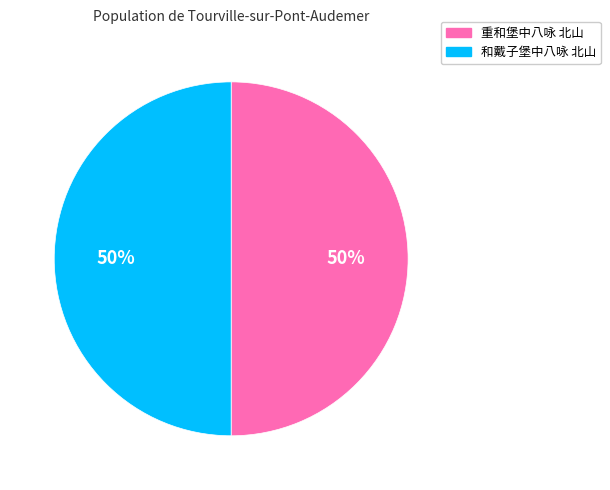

To the nearest percent, what is the combined percentage of 重和堡中八咏 北山 and 和戴子堡中八咏 北山?

100%